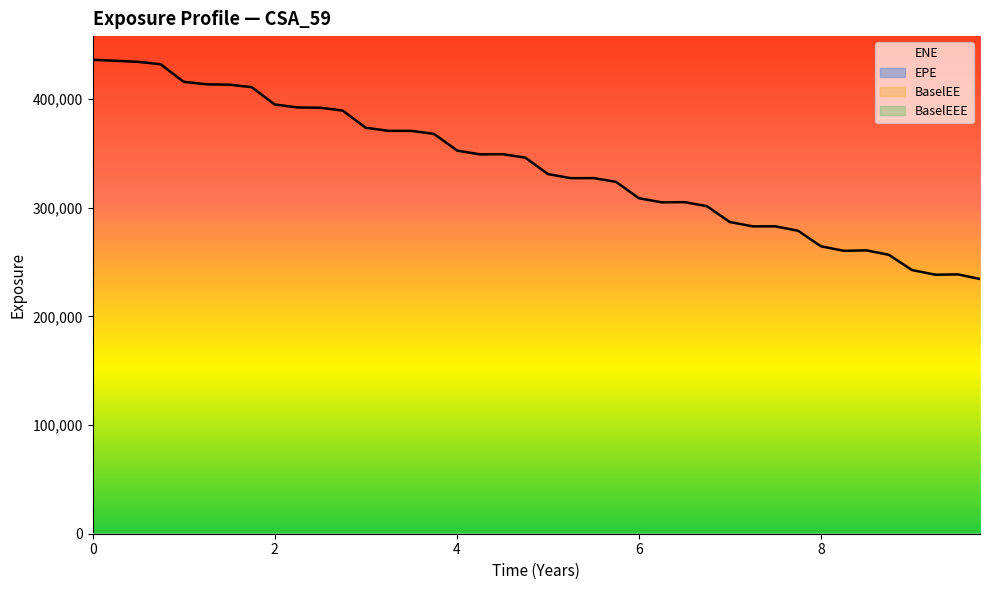

Count the number of data series in this chart.

4